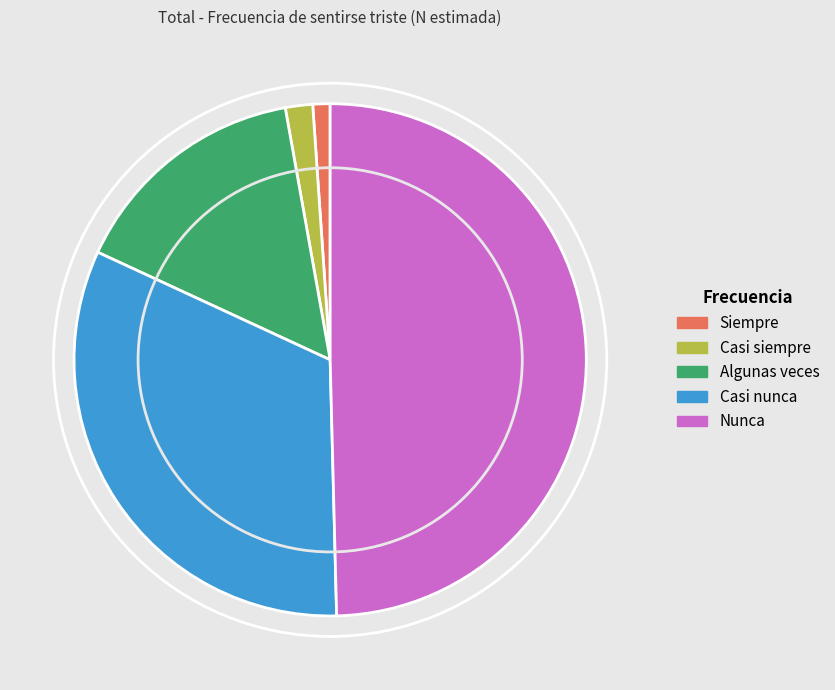

Which category has the smallest portion of the pie?

Siempre